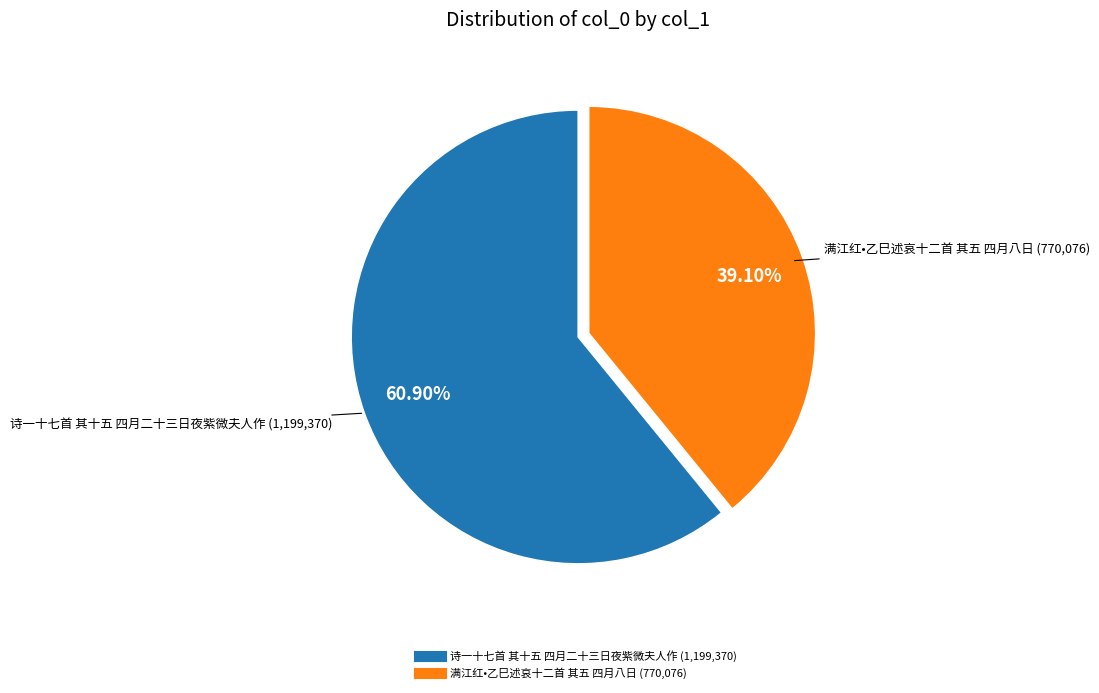

What is the ratio of the value at 诗一十七首 其十五 四月二十三日夜紫微夫人作 to the value at 满江红•乙巳述哀十二首 其五 四月八日?

1.6